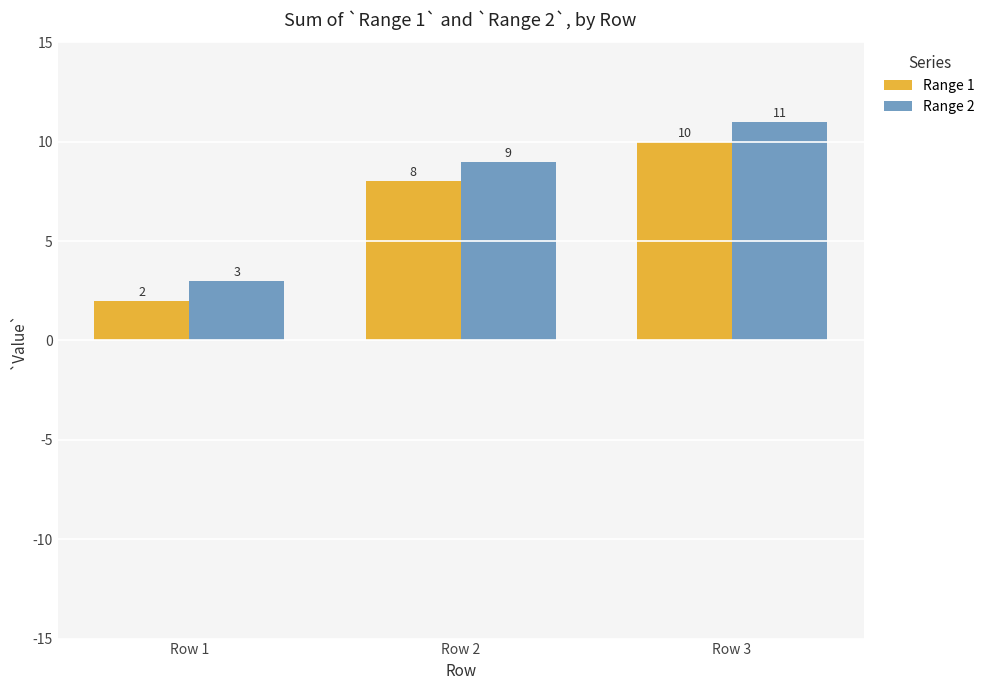

What is the average value of the Range 2 series?

8